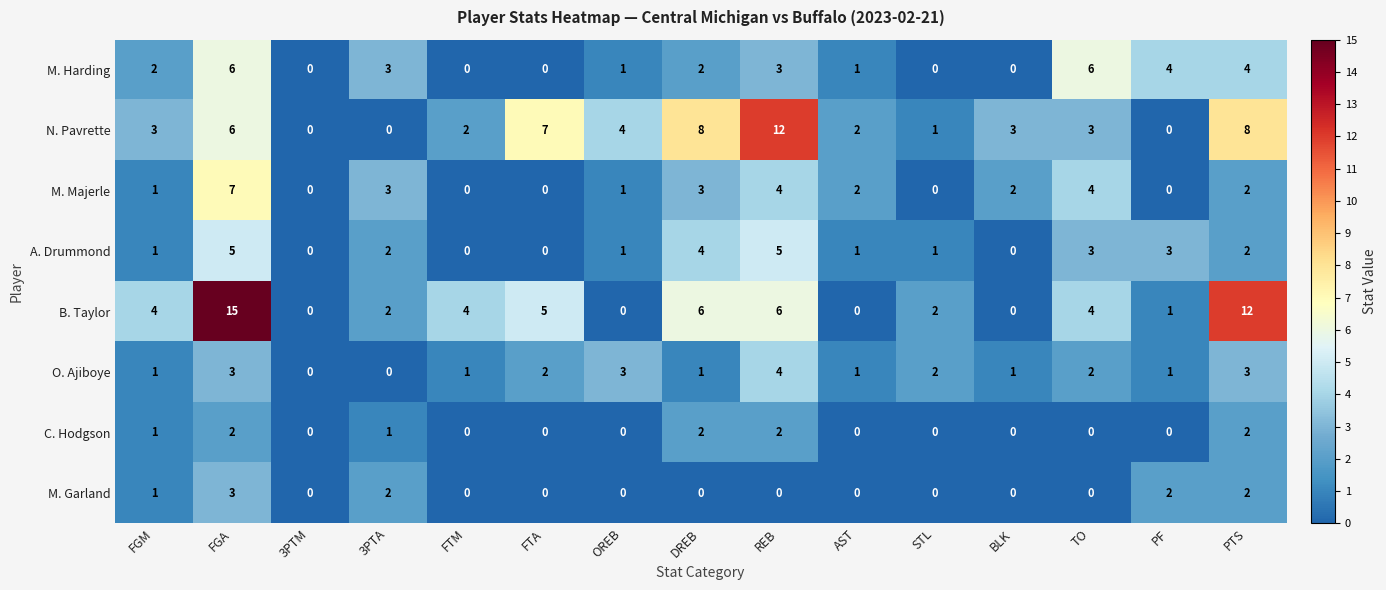

How many values in the C. Hodgson series exceed 0?

6